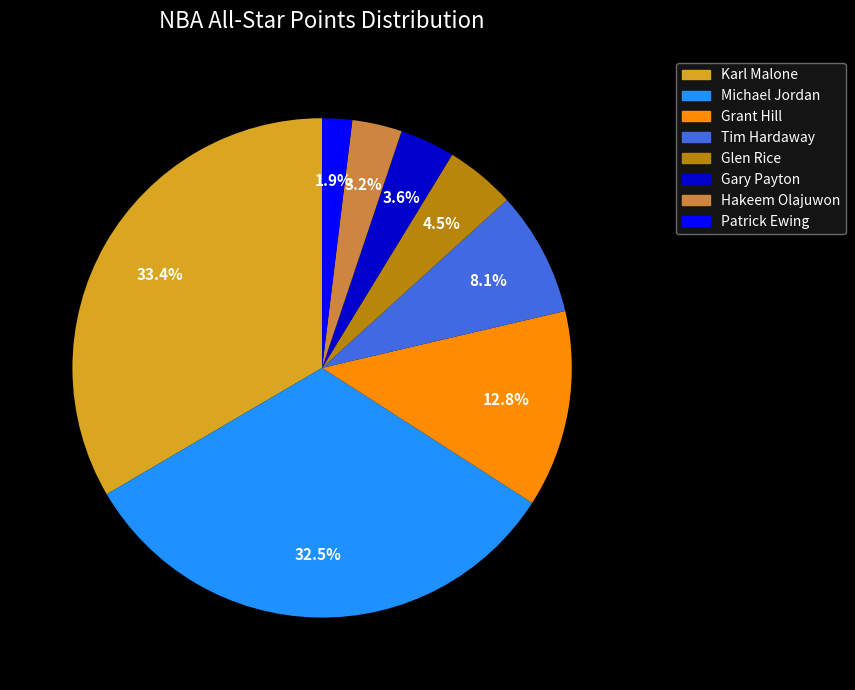

Which category has the smallest portion of the pie?

Patrick Ewing